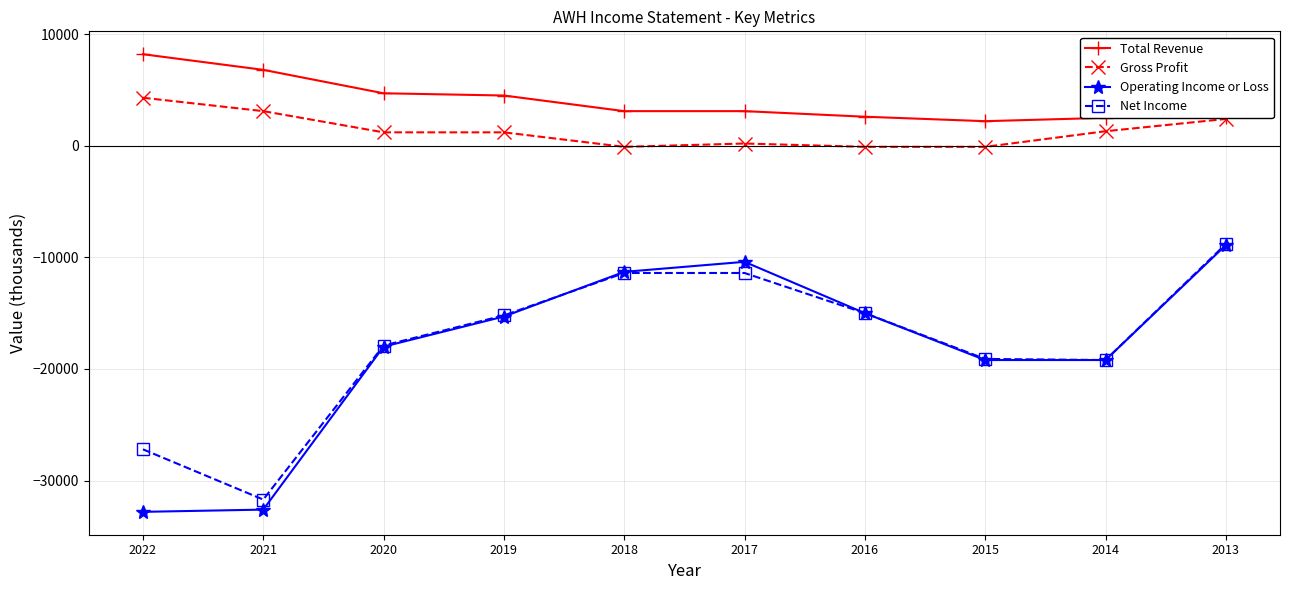

How many categories are shown in the chart?

10